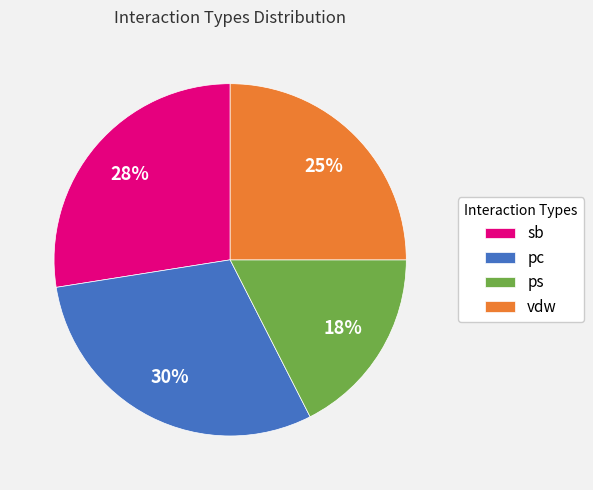

Is there any slice that represents more than half of the pie?

No